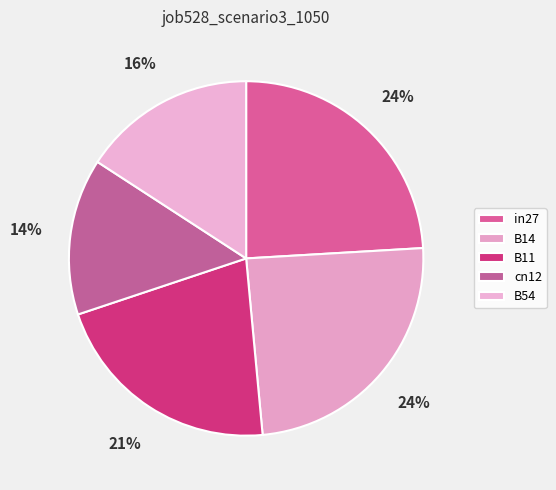

To the nearest percent, what is the difference between the largest and smallest slice percentages?

10%